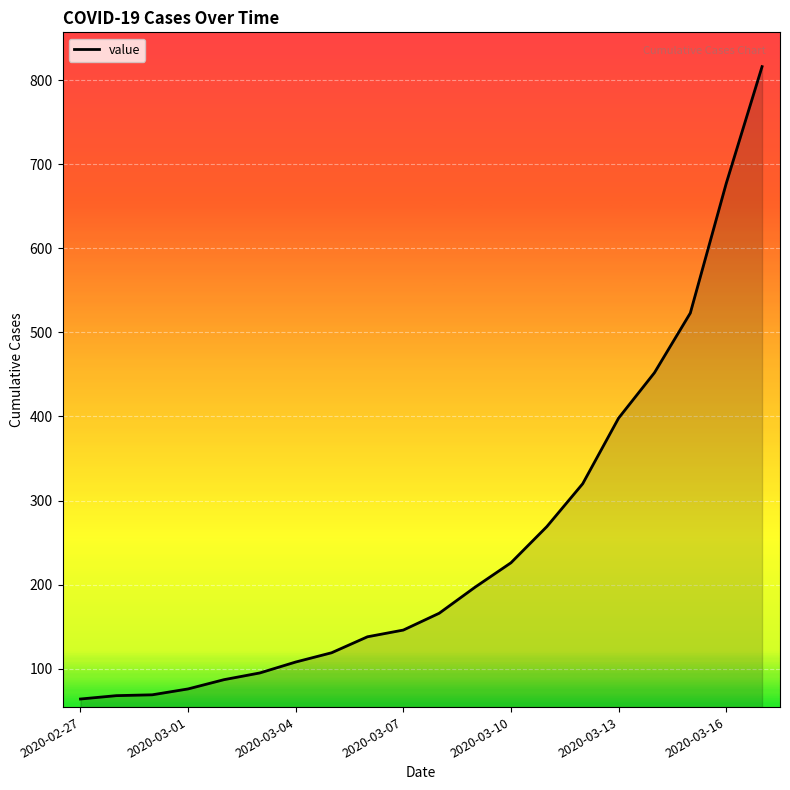

What is the difference between the maximum and minimum values?

752